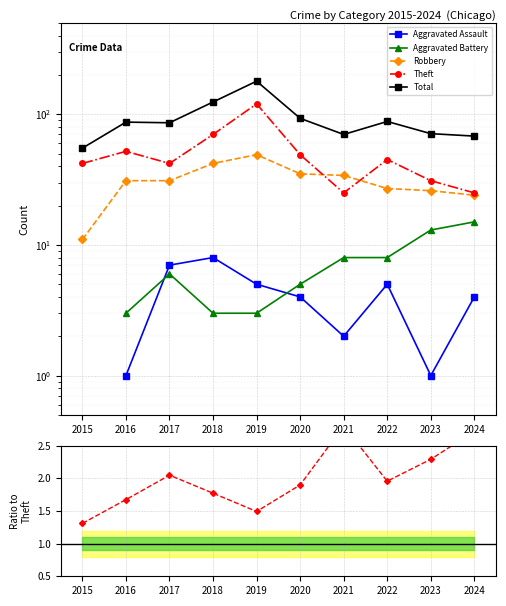

Where is the first local maximum for Aggravated Assault?

2018